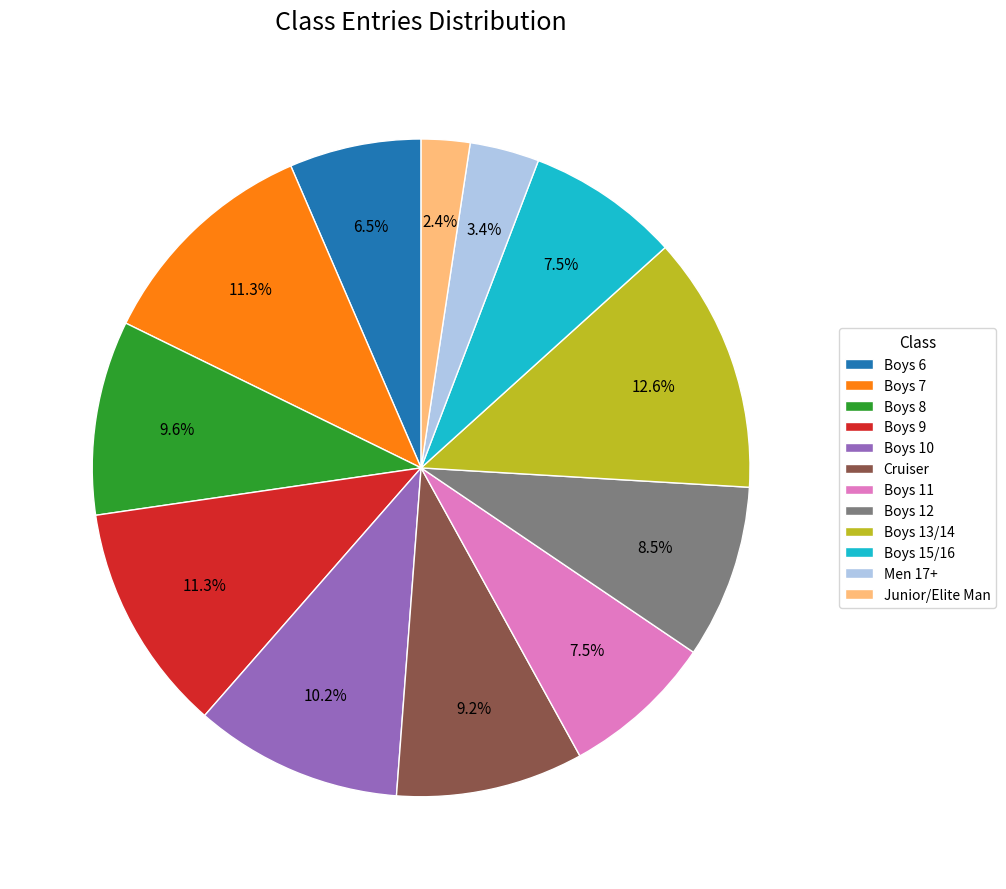

What percentage is the Boys 10 slice, to the nearest percent?

10%